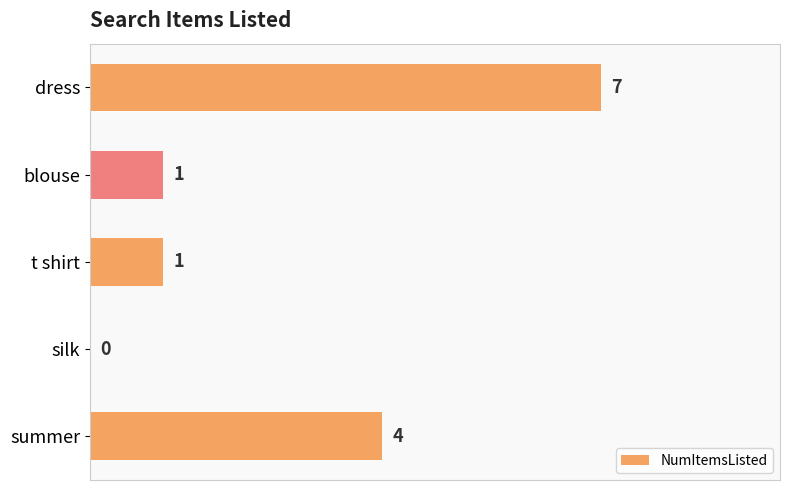

What is the sum of all values?

13